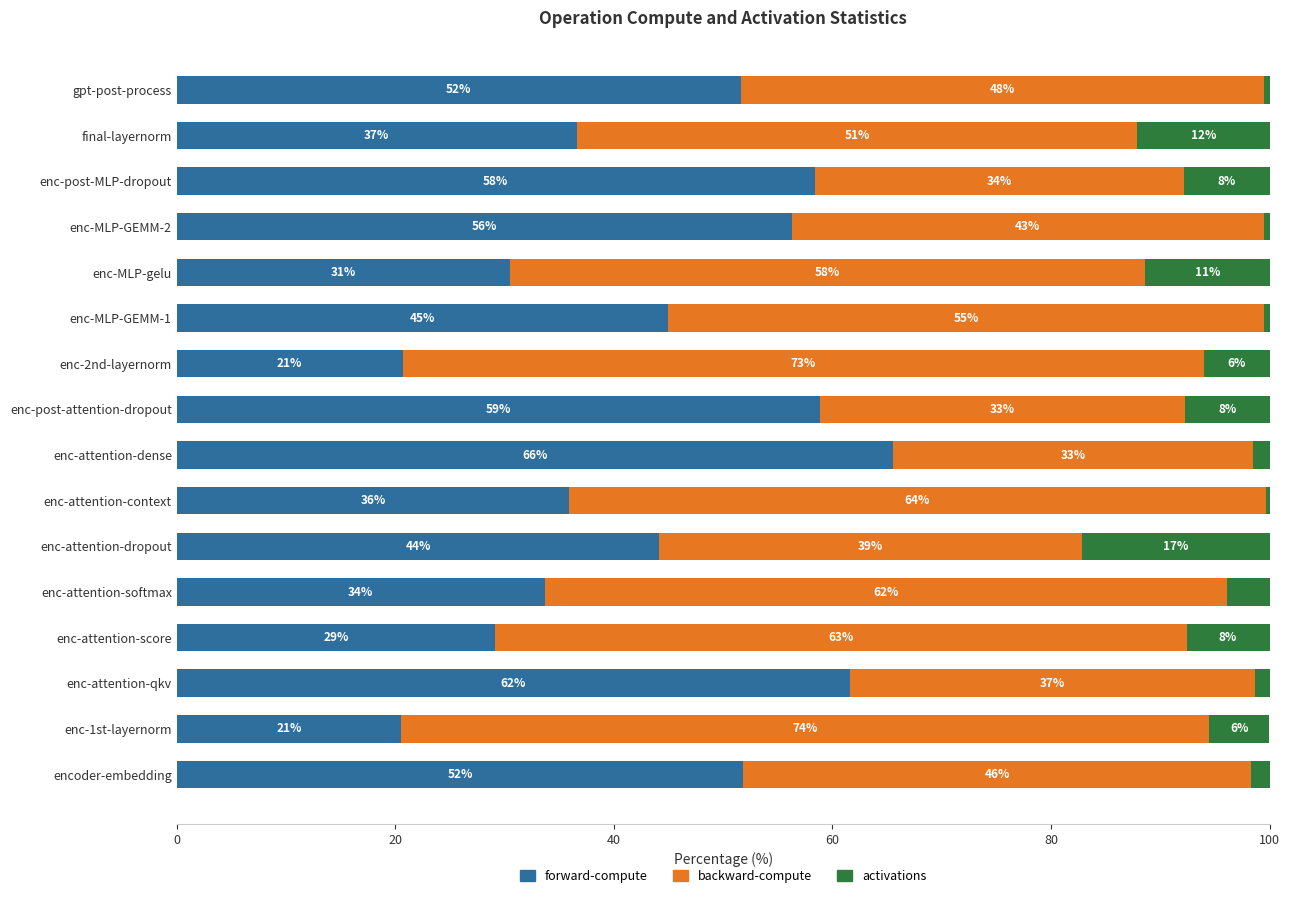

The forward-compute series shows 36.6 at final-layernorm. True or false?

True